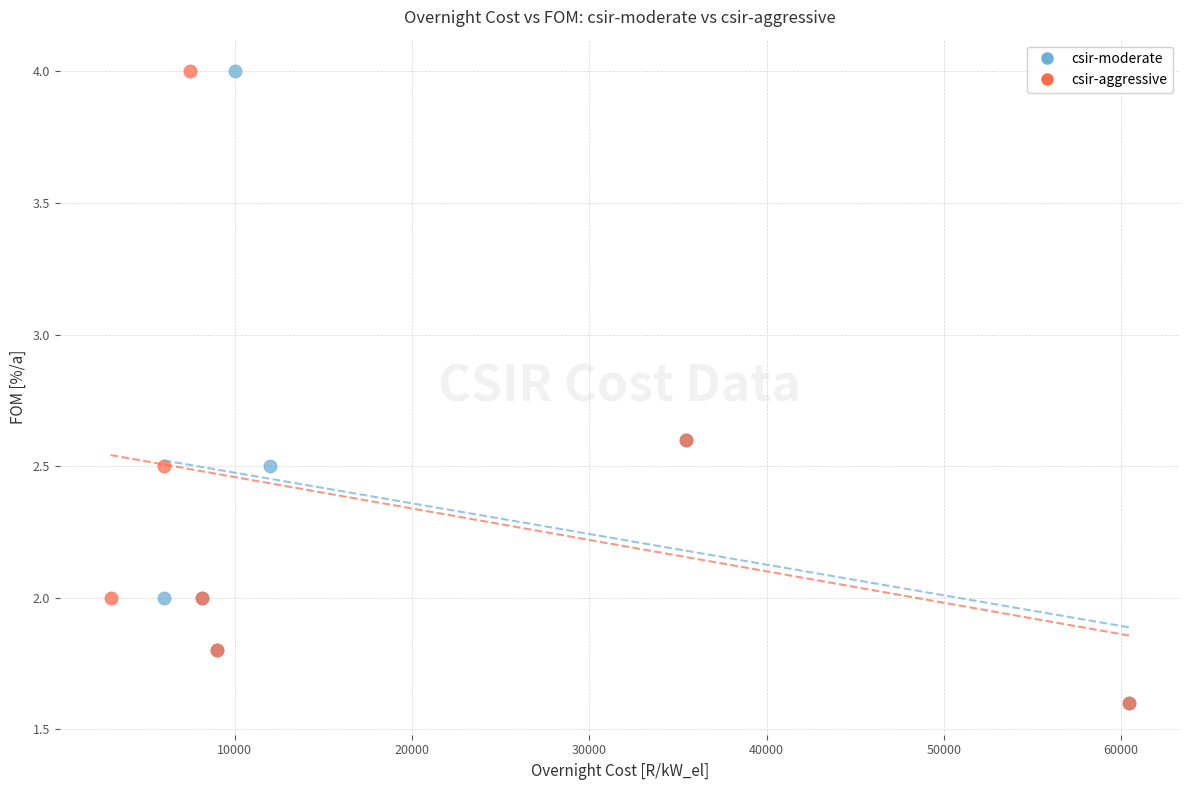

What are all the series names shown in the legend?

csir-moderate, csir-aggressive